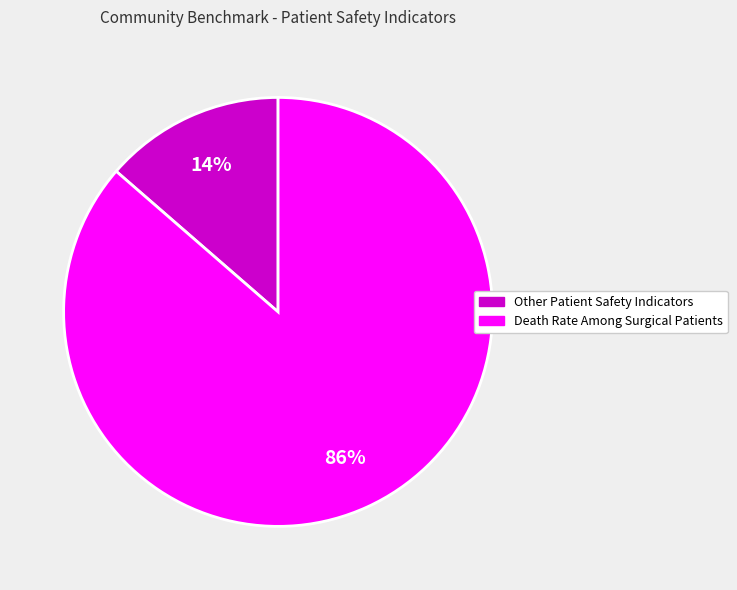

Is there any slice that represents more than half of the pie?

Yes